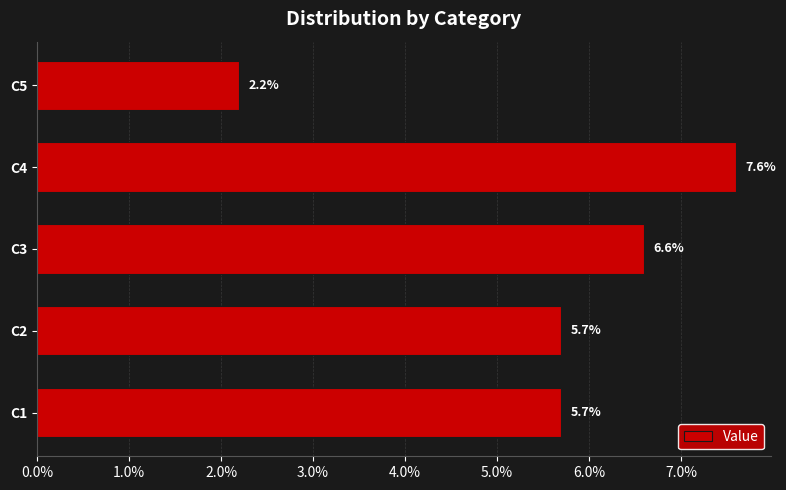

Does the chart contain any negative values?

No